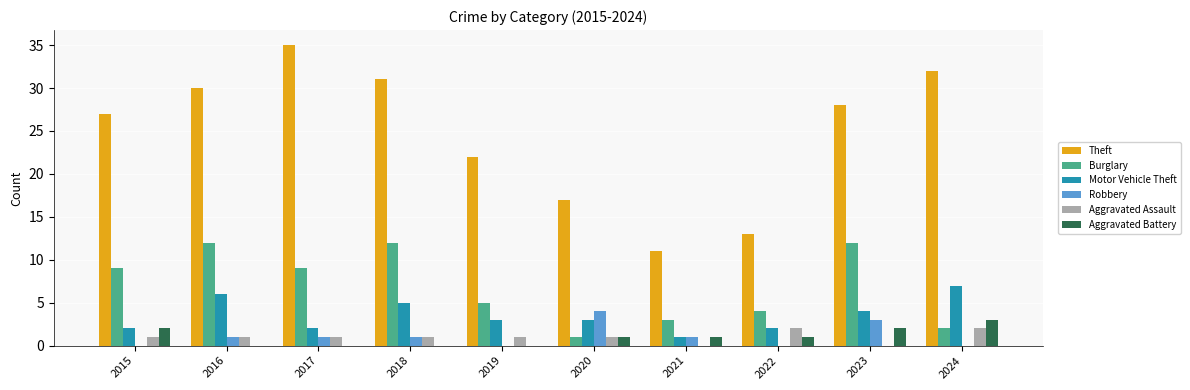

What is the sum of the Theft values at 2019 and 2022?

35